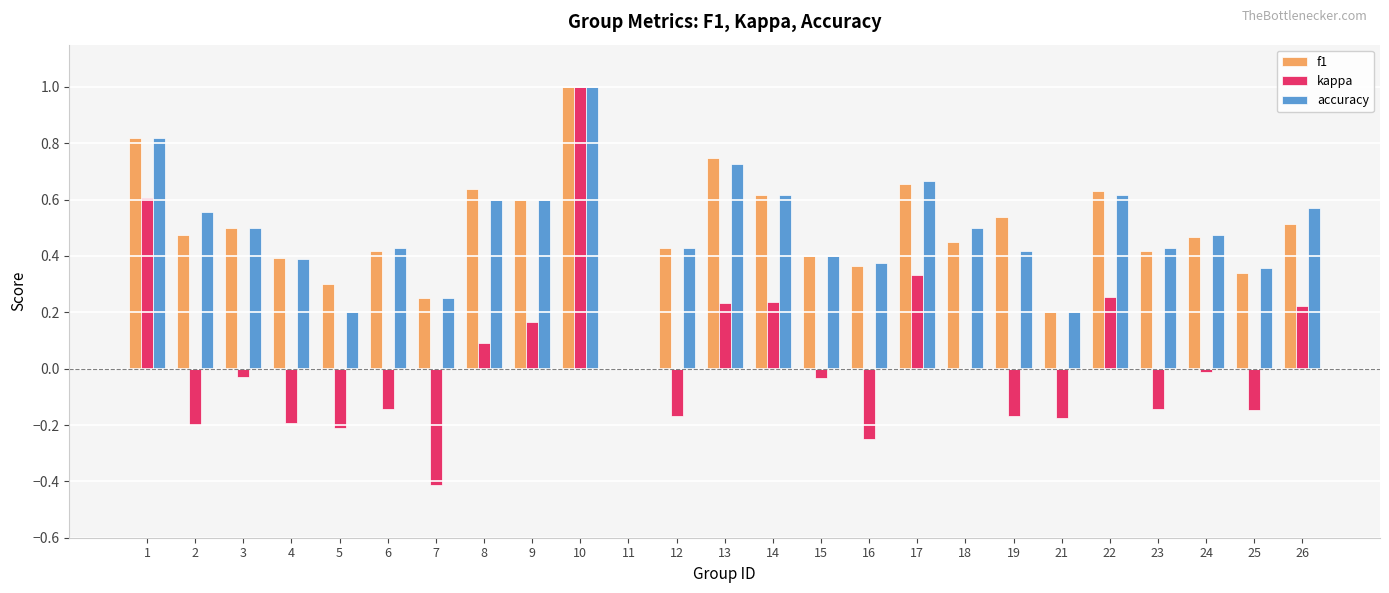

Between 4 and 9, which series saw the biggest shift?

kappa